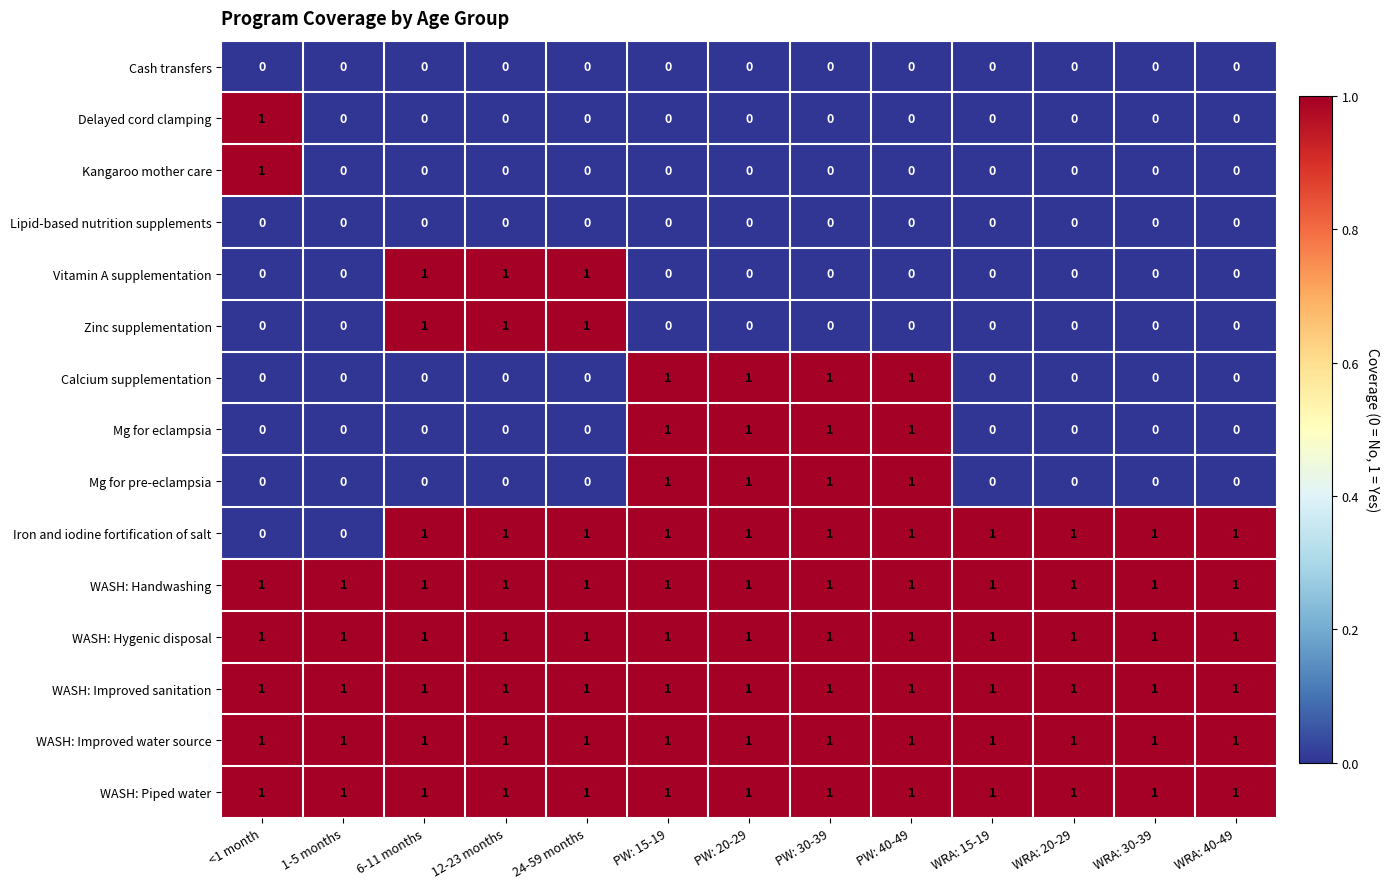

What is the total value across all series at 24-59 months?

8